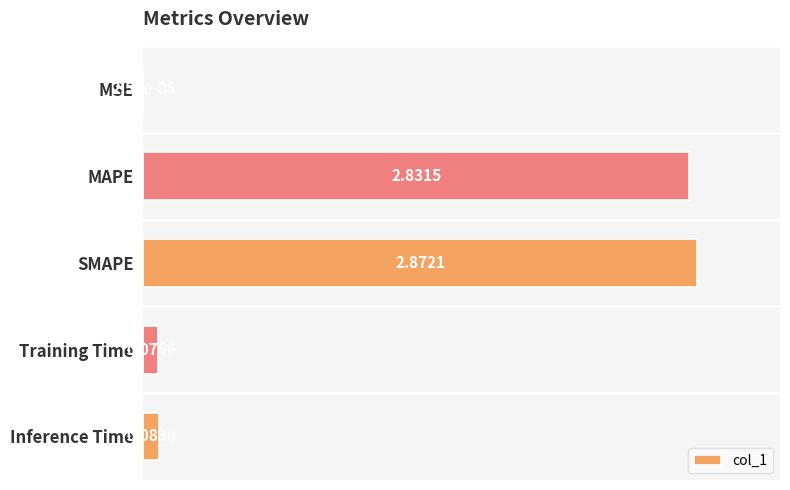

Which has a higher value, MSE or SMAPE?

SMAPE